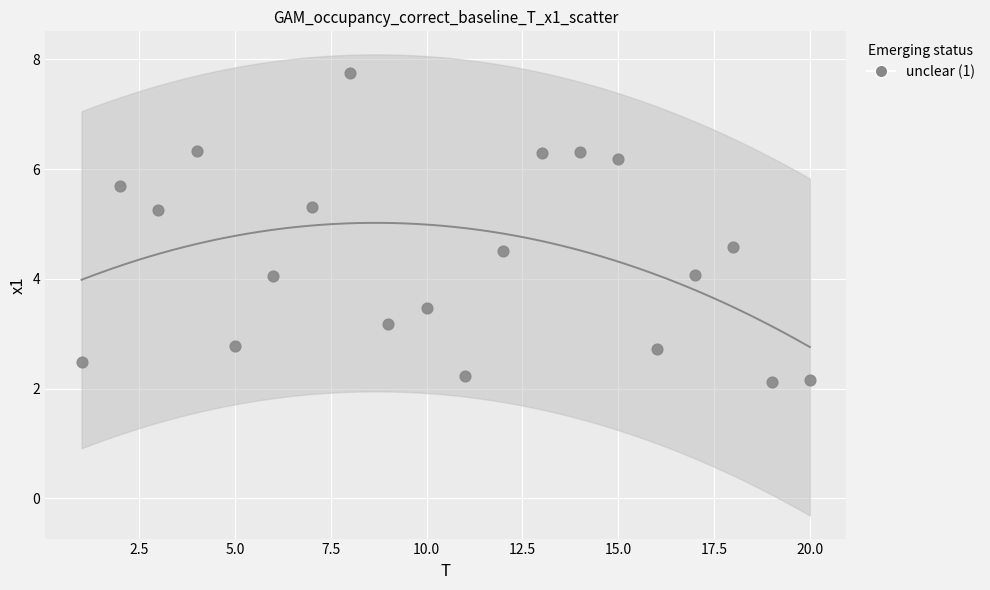

What is the range of Y values (max minus min)?

5.6